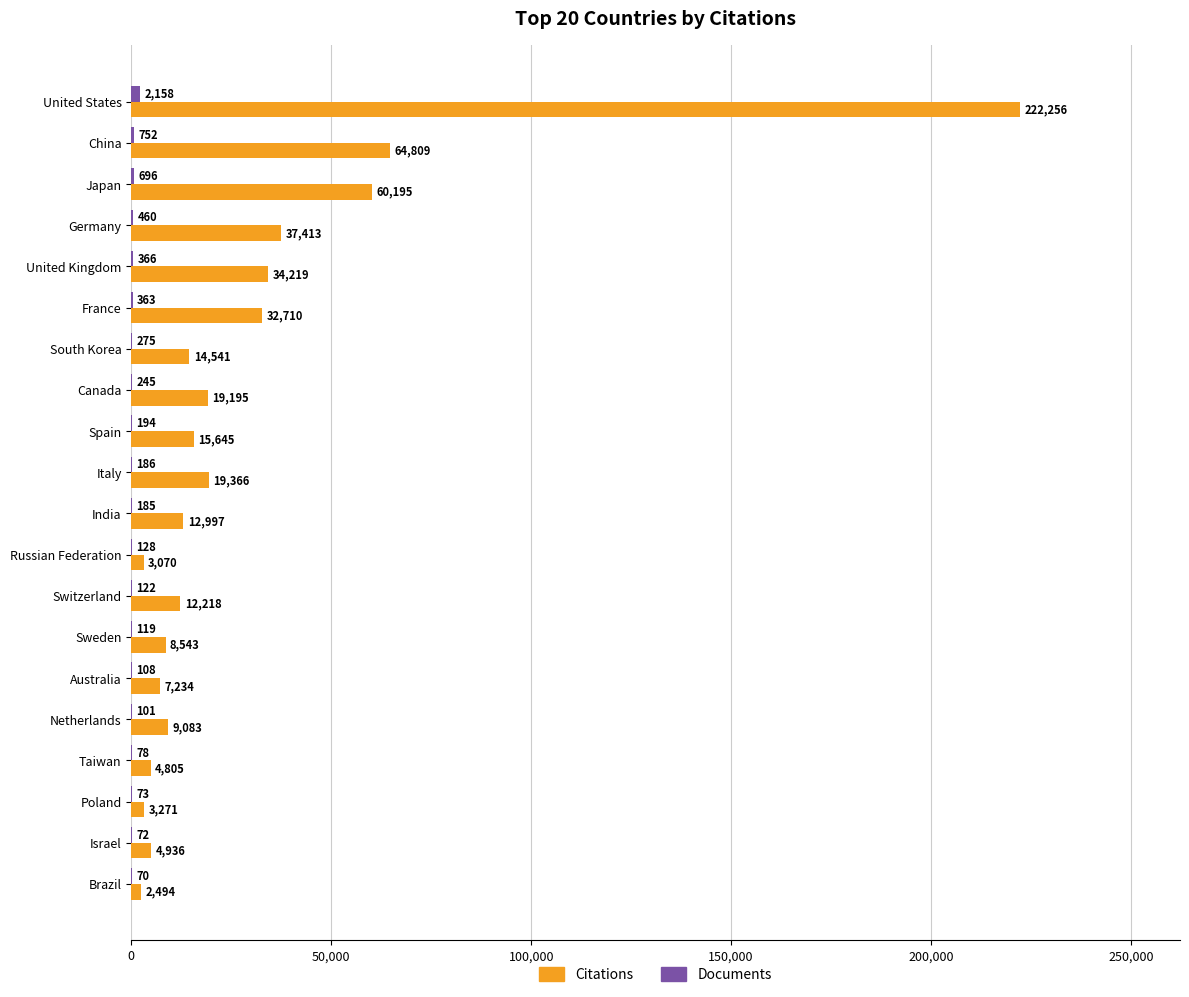

True or false: Citations has a value of 4120 at Canada.

False